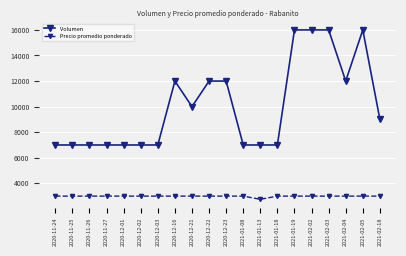

What value does the Precio promedio ponderado series have at 2021-01-08?

3000